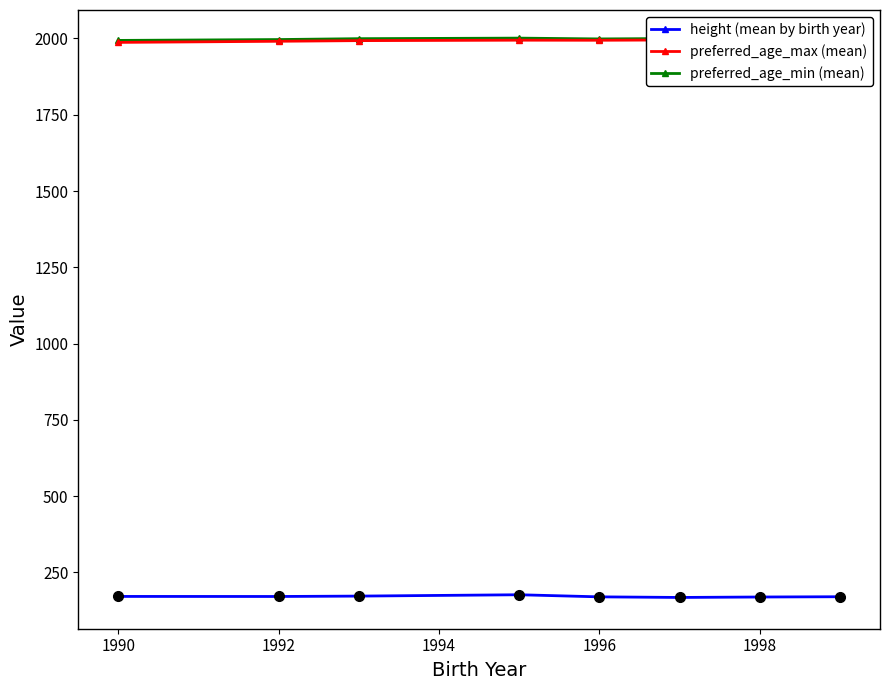

What are all the series names shown in the legend?

height (mean by birth year), preferred_age_max (mean), preferred_age_min (mean)